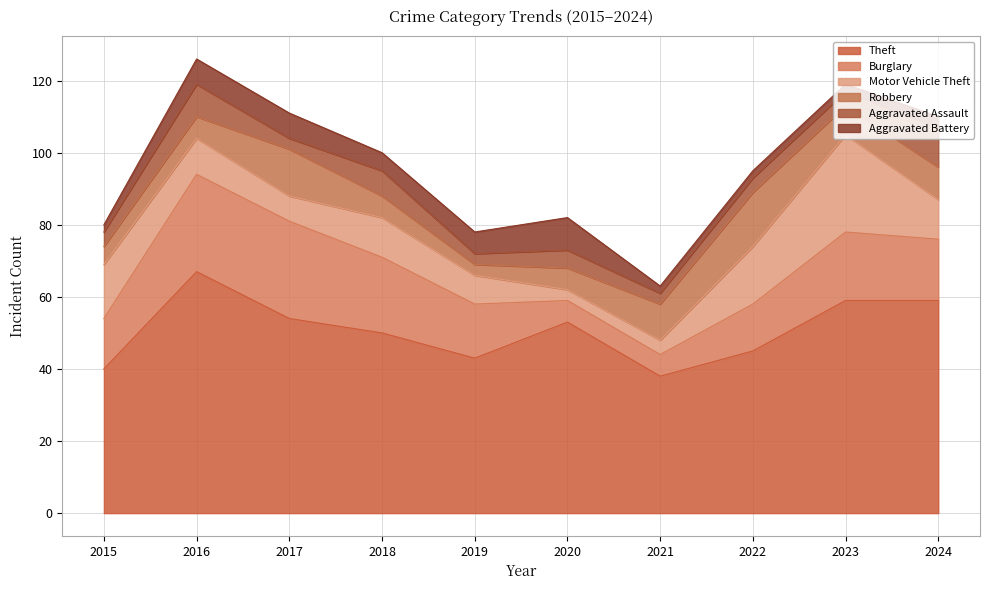

What is the minimum value for Theft?

38